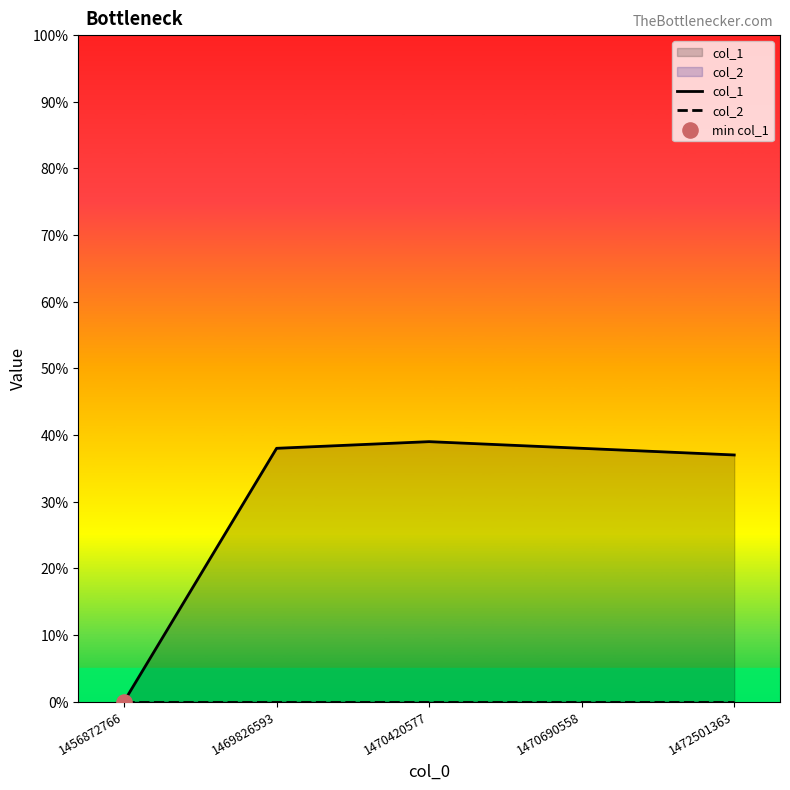

What are all the series names shown in the legend?

col_1, col_2